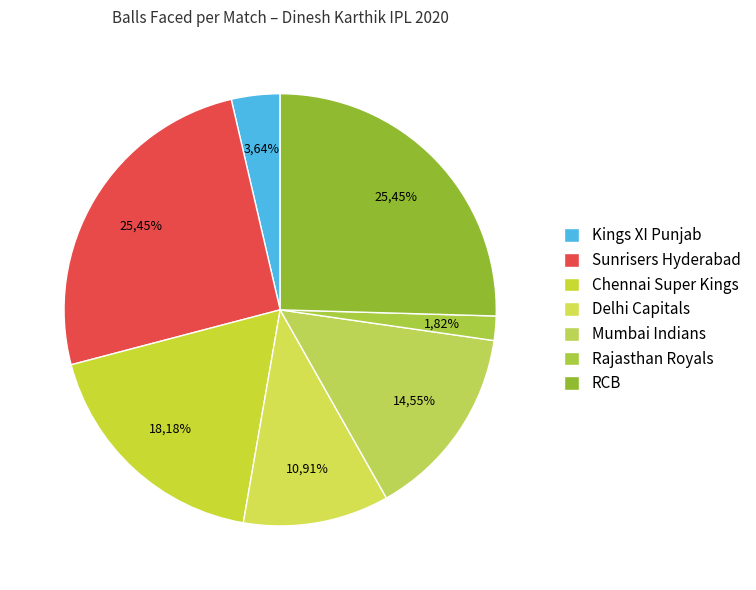

To the nearest percent, what portion does Rajasthan Royals (0 runs) represent?

2%